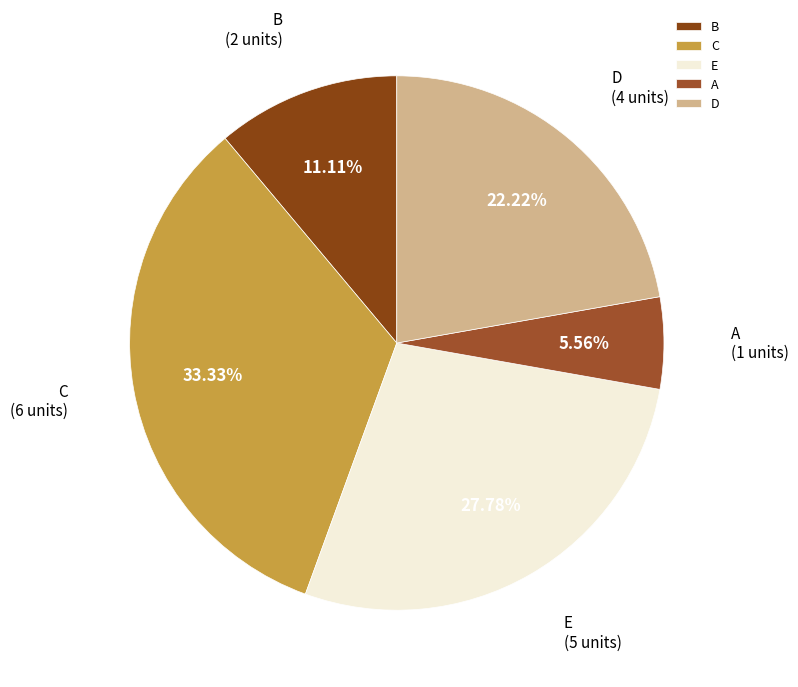

Approximately how many times larger is the value at A compared to C?

0.2